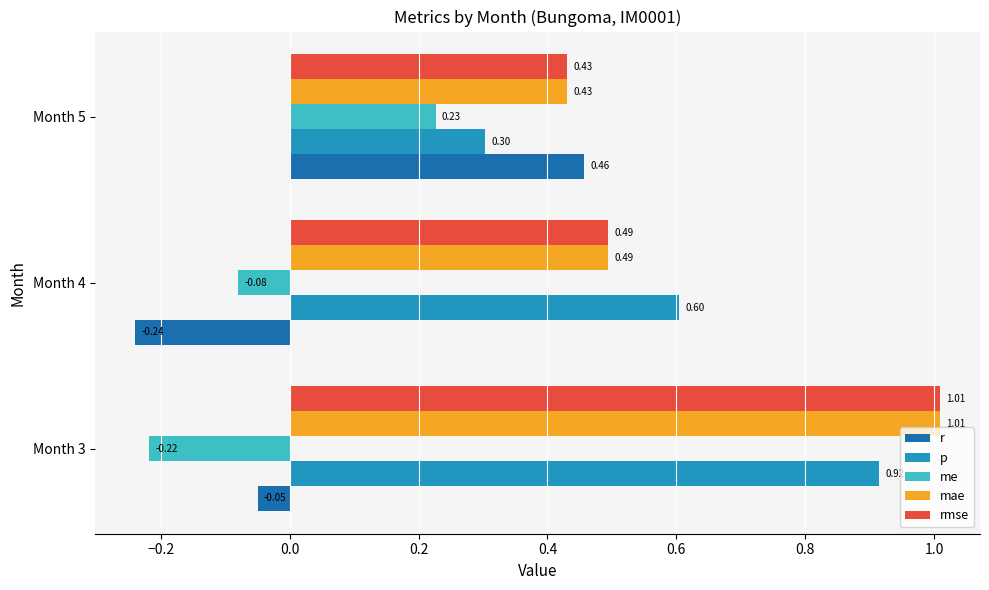

At how many categories does at least one series exceed 0?

3